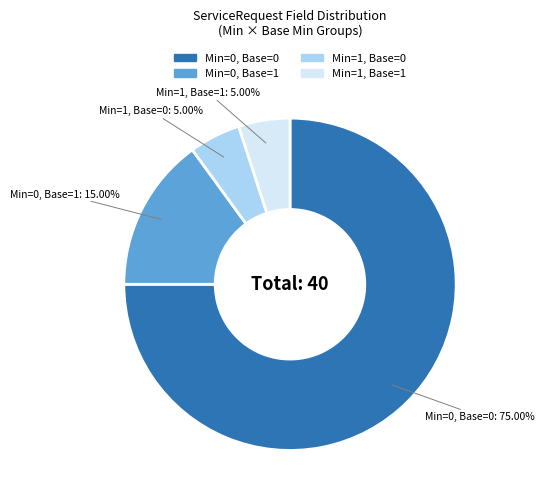

Count the number of slices in the pie.

4